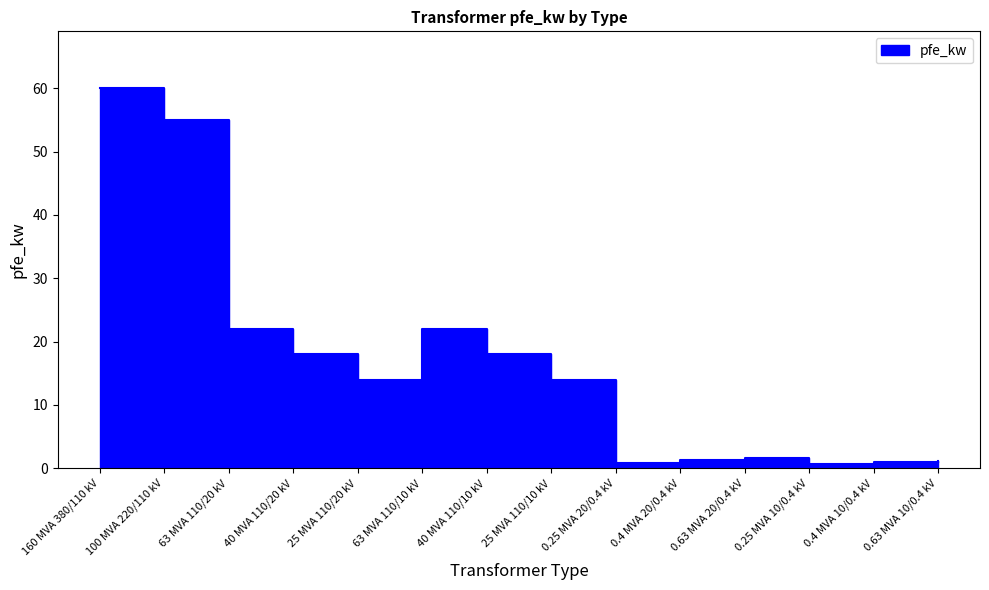

The value at 25 MVA 110/20 kV is 14.0. True or false?

True